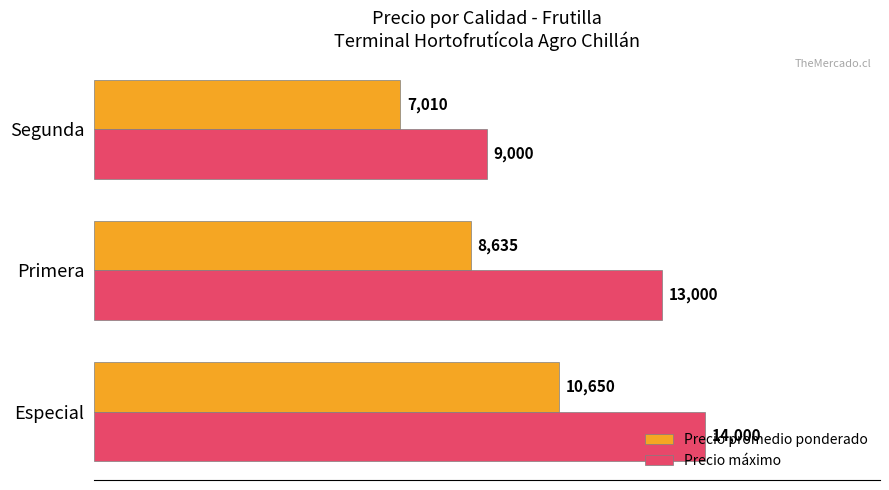

How many Precio máximo values are between 9000 and 14000?

3